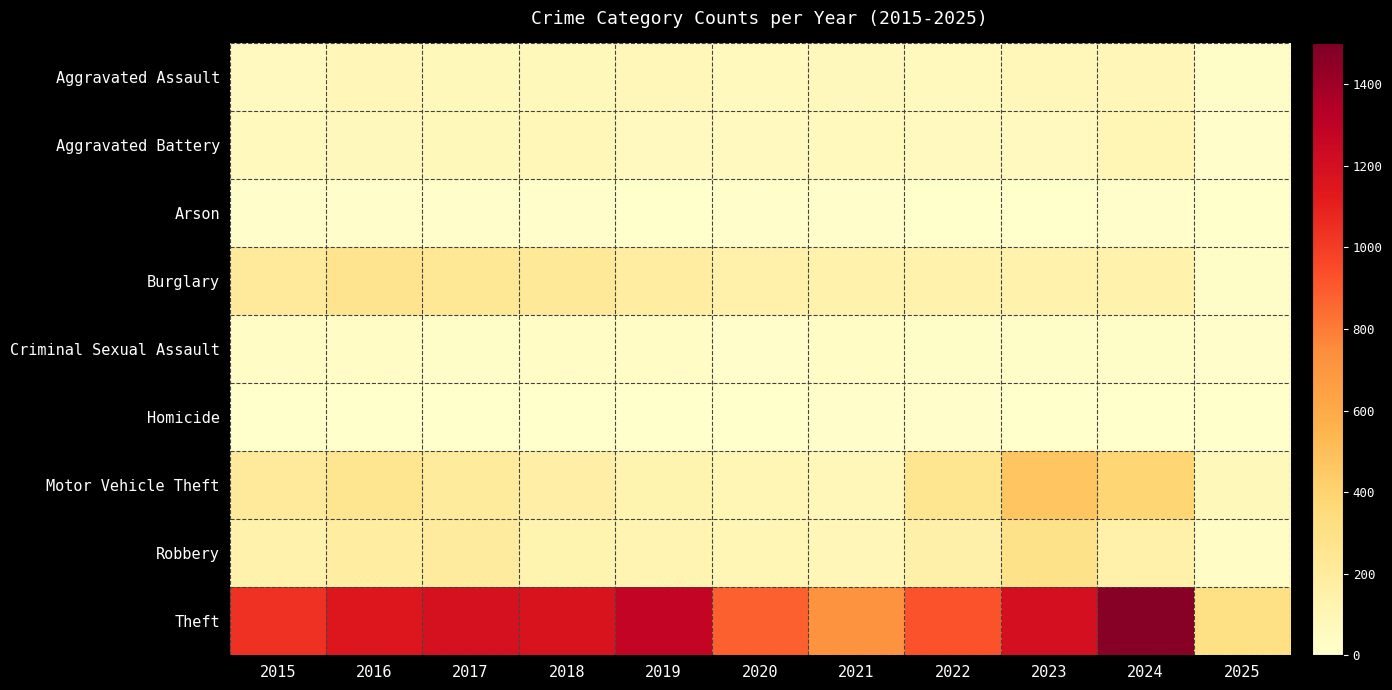

What is the difference between the highest and lowest values at 2022?

917